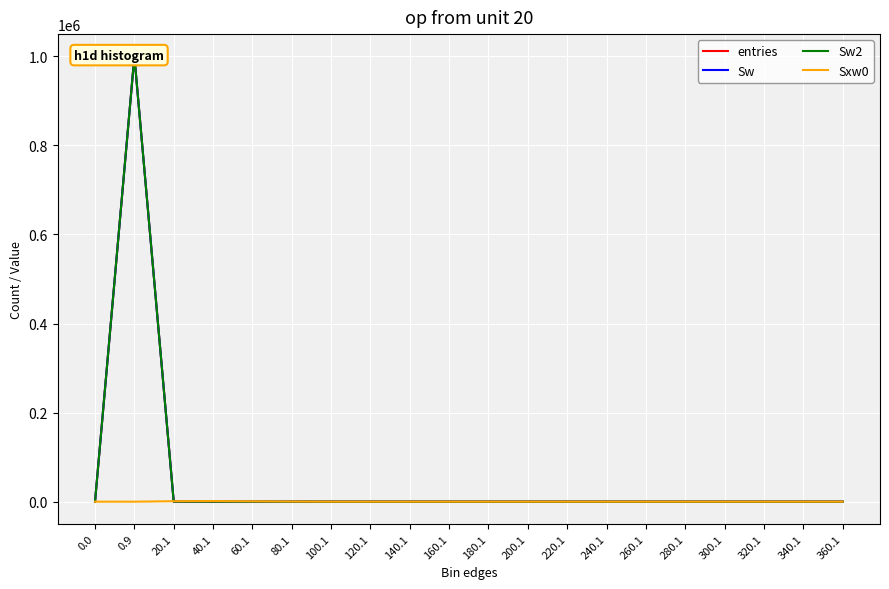

Which series has the largest total across all categories?

entries